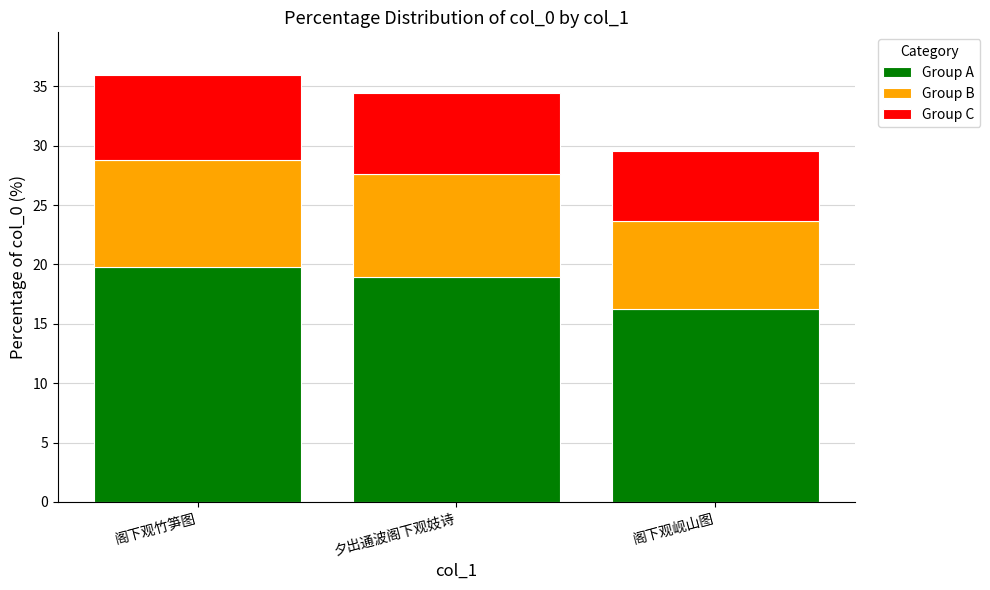

Reading left to right, list the values for the Group A series.

阁下观竹笋图=19.8	夕出通波阁下观妓诗=19.0	阁下观岘山图=16.3